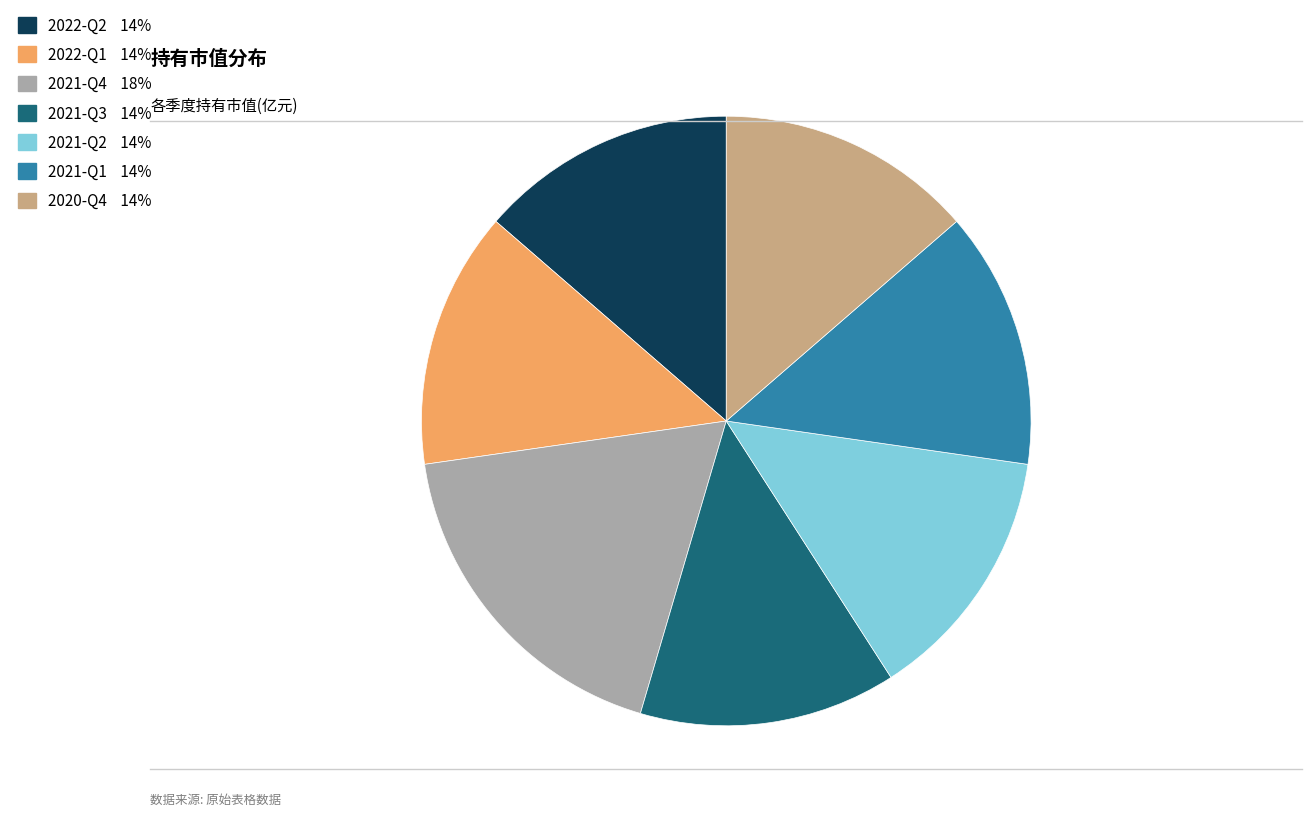

Which has a higher value, 2021-Q4 or 2022-Q2?

2021-Q4